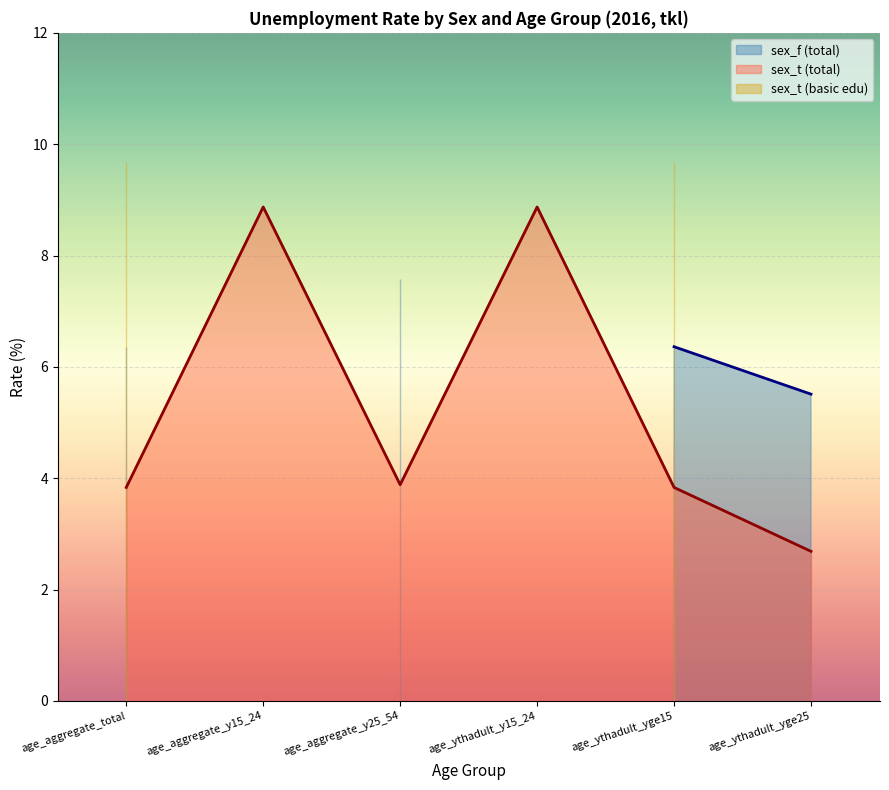

Which label corresponds to the largest value in the chart?

age_aggregate_total